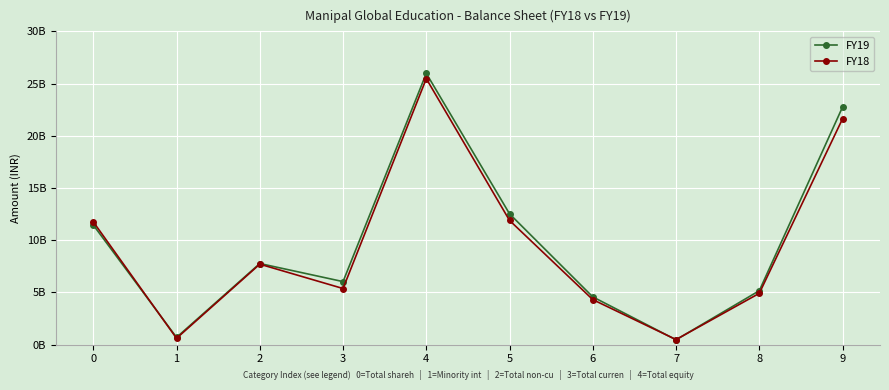

What are all the series names shown in the legend?

FY19, FY18